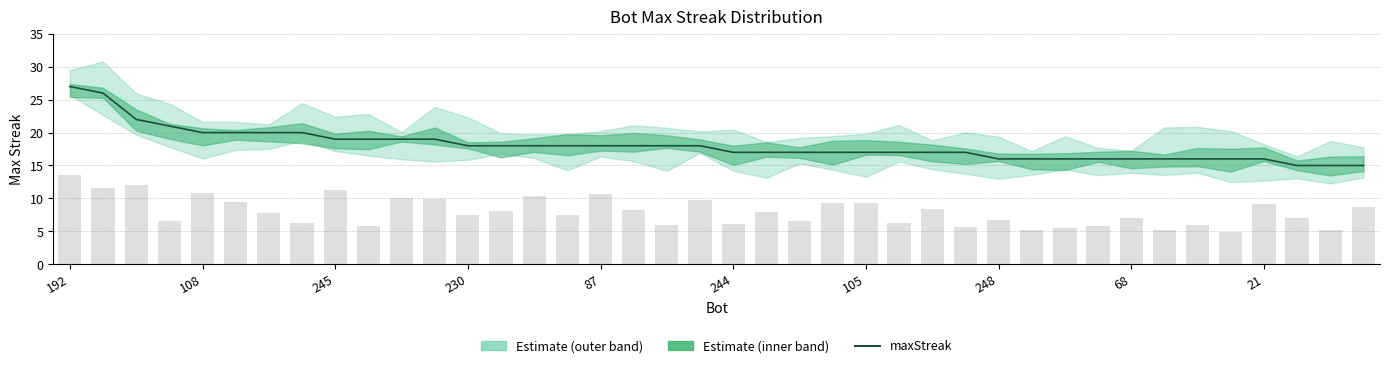

Between 22 and 32, which is larger?

22